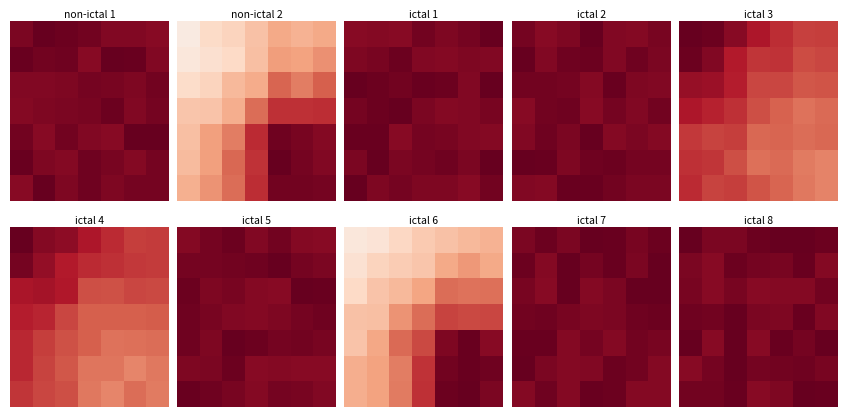

What is the greatest value displayed?

1.0